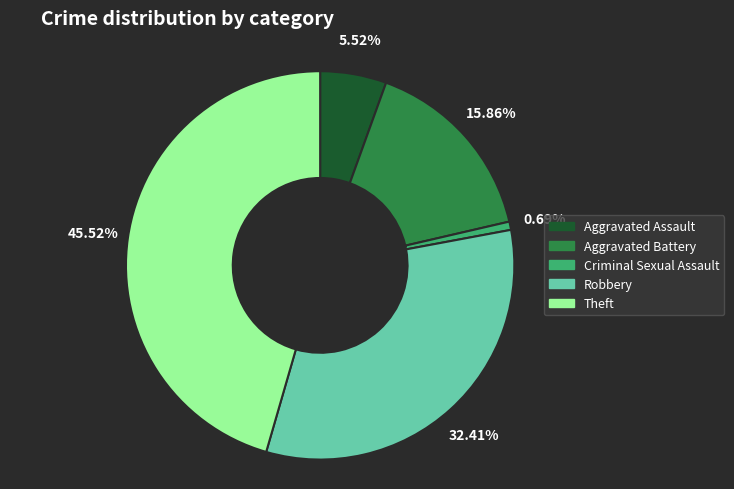

Which slice is the smallest?

Criminal Sexual Assault